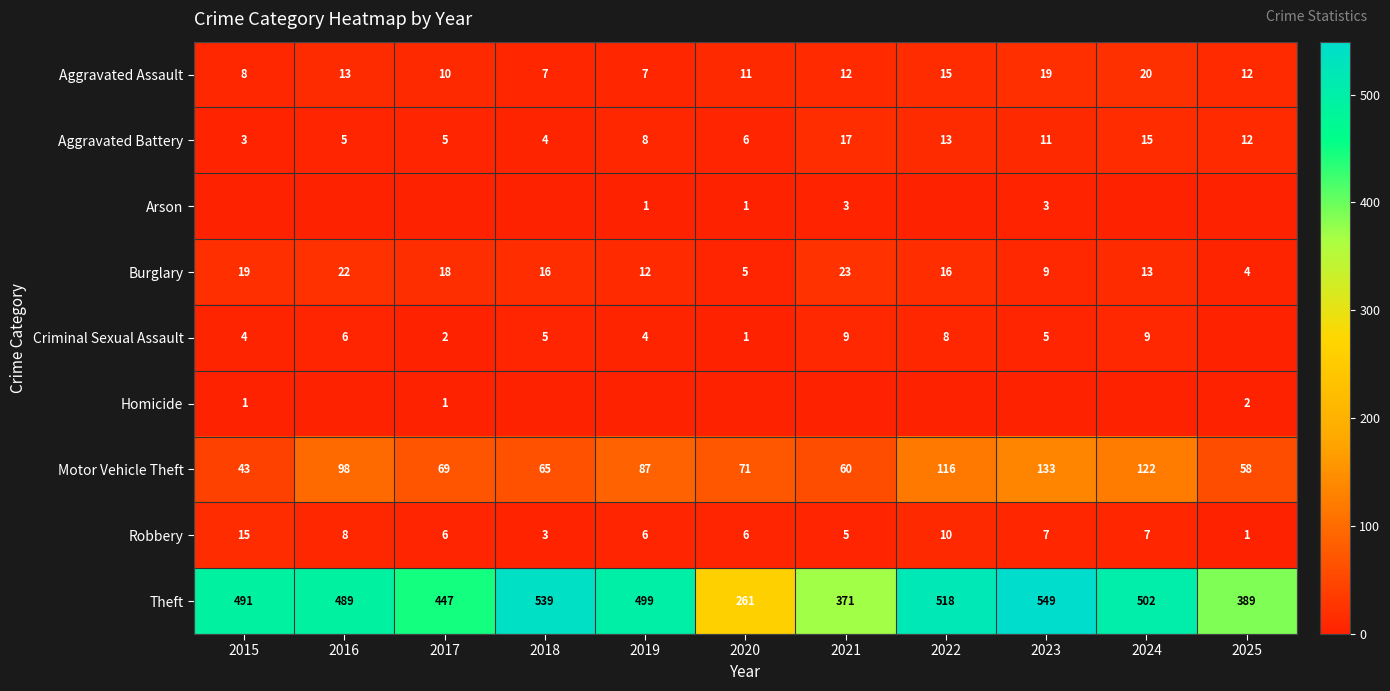

What is the lowest value of the Theft series?

261